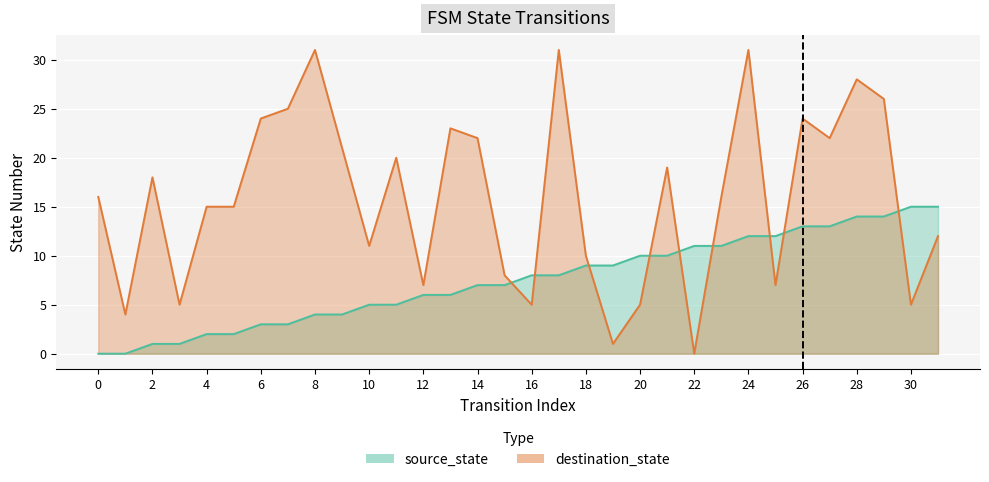

In destination_state, how many points are lower than both neighbors (excluding endpoints)?

10